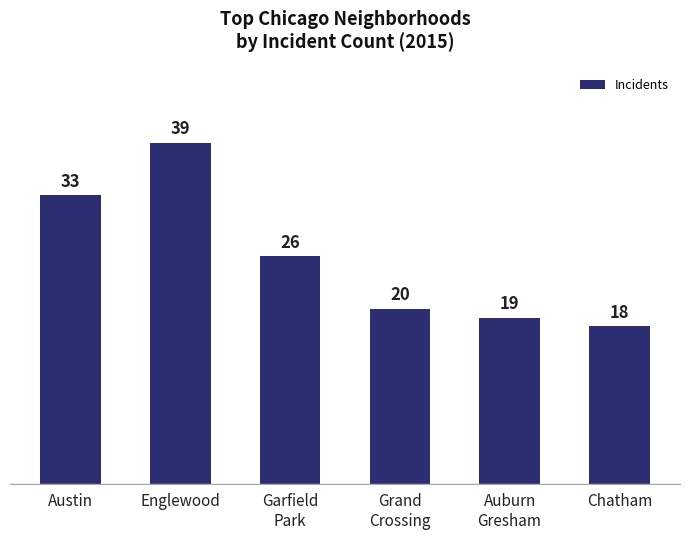

What is the sum of the values at Auburn
Gresham and Austin?

52